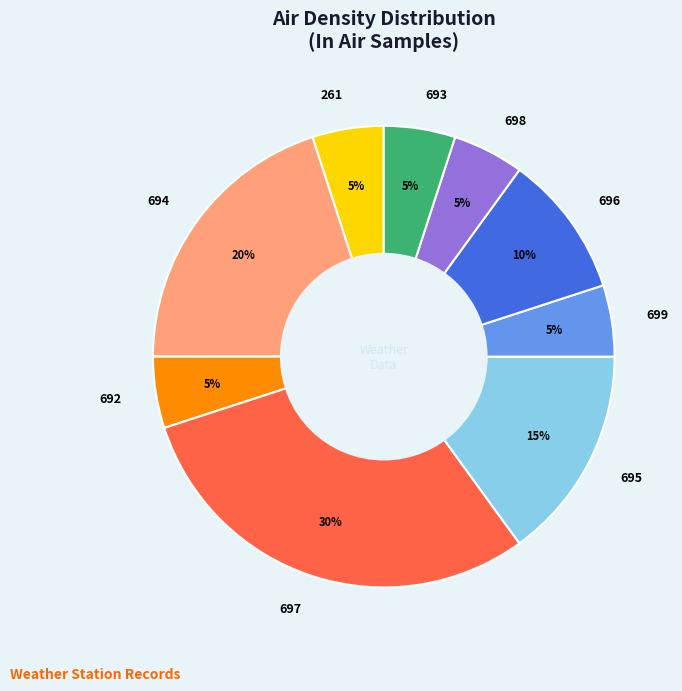

Combined, do 696 and 697 account for over 50%?

No